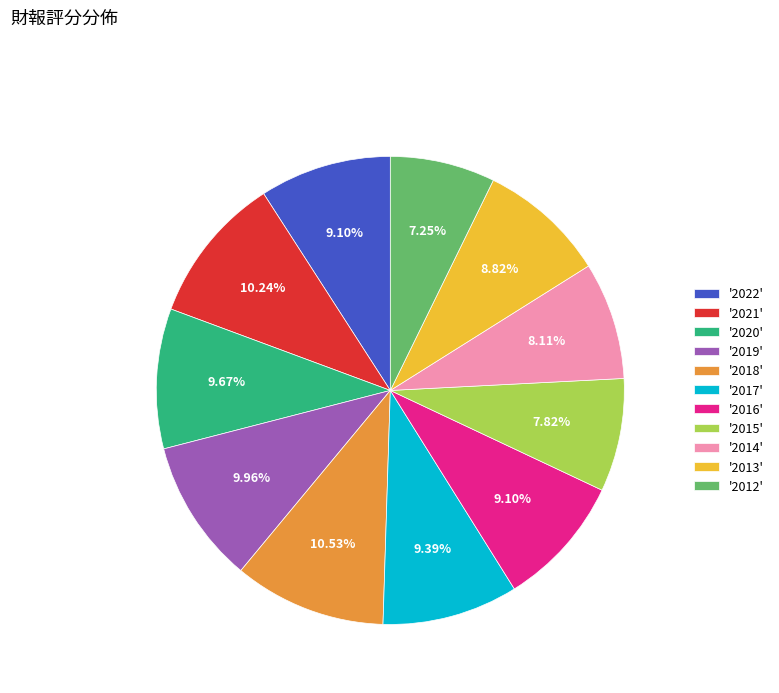

Approximately how many times larger is the value at '2021' compared to '2015'?

1.3